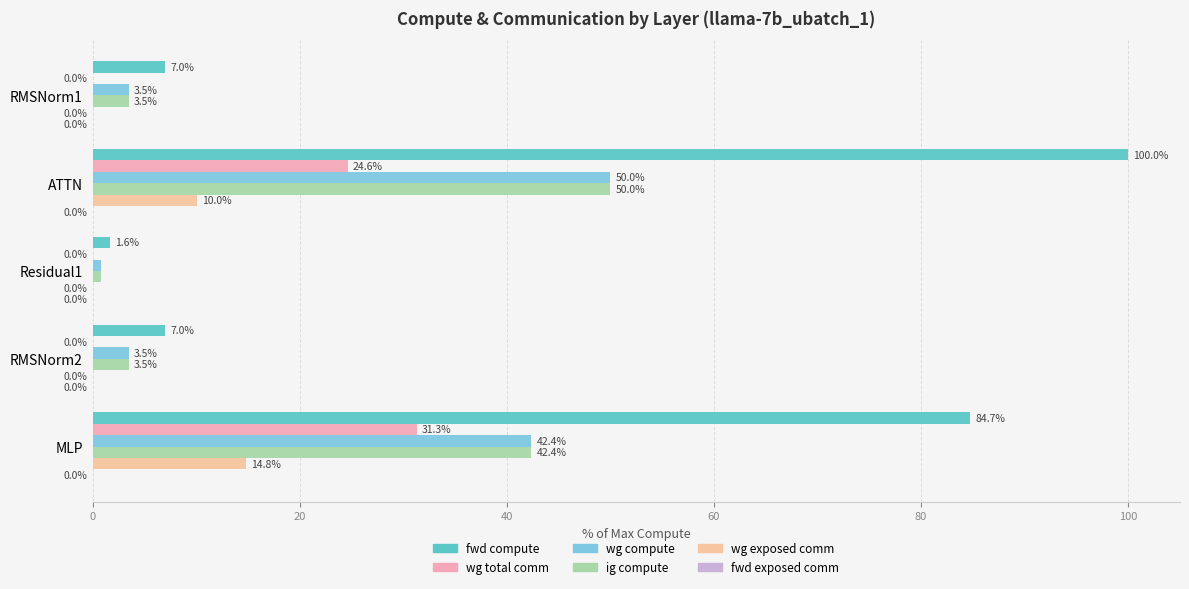

What is the value of the wg compute bar at the 2nd from the left?

50.0